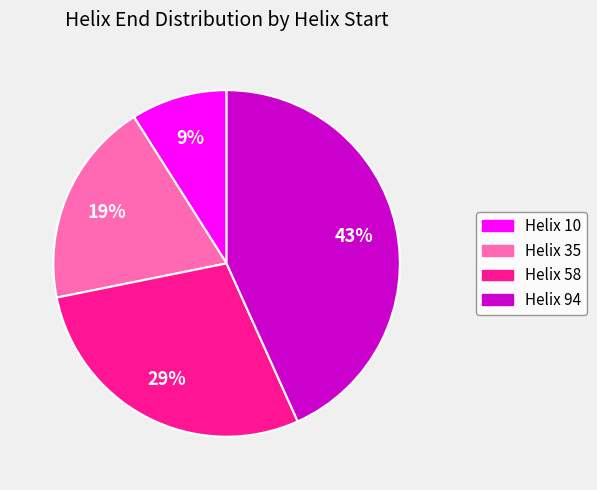

Rank the categories by value from highest to lowest.

Helix 94, Helix 58, Helix 35, Helix 10